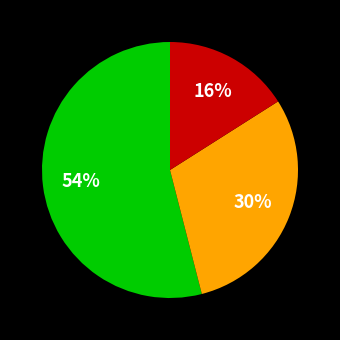

Does any single category account for the majority?

Yes